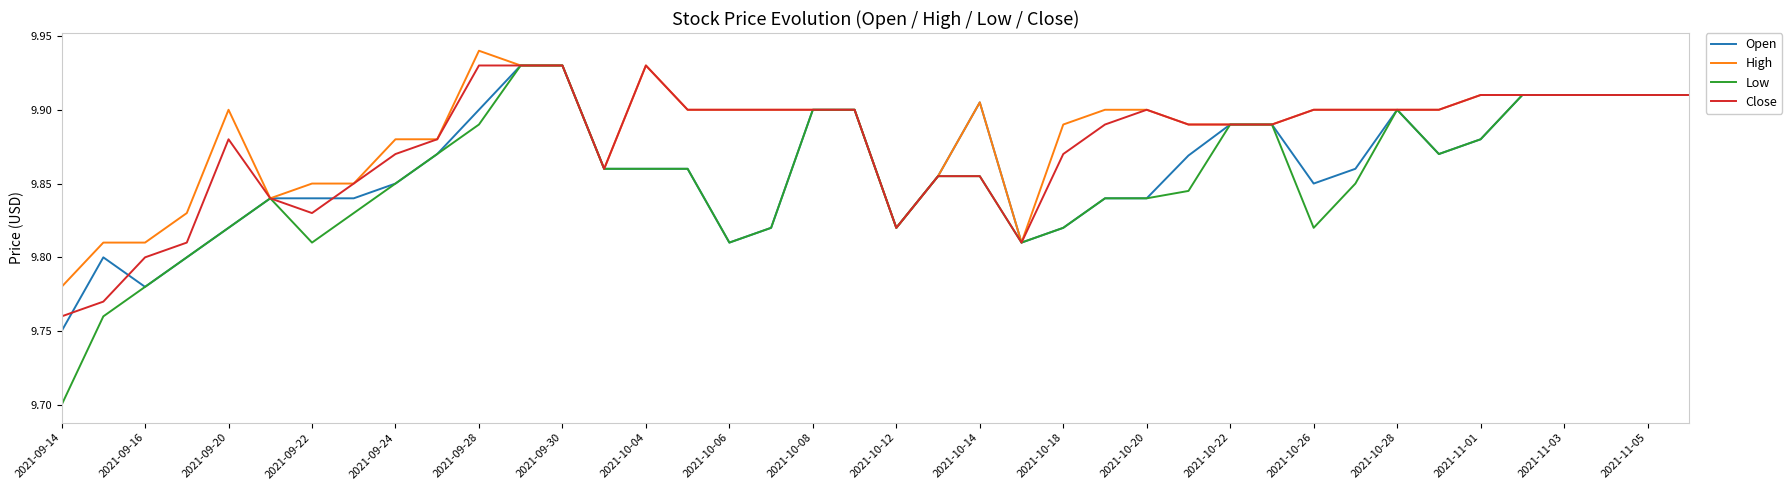

Which series has the widest spread of values?

Low